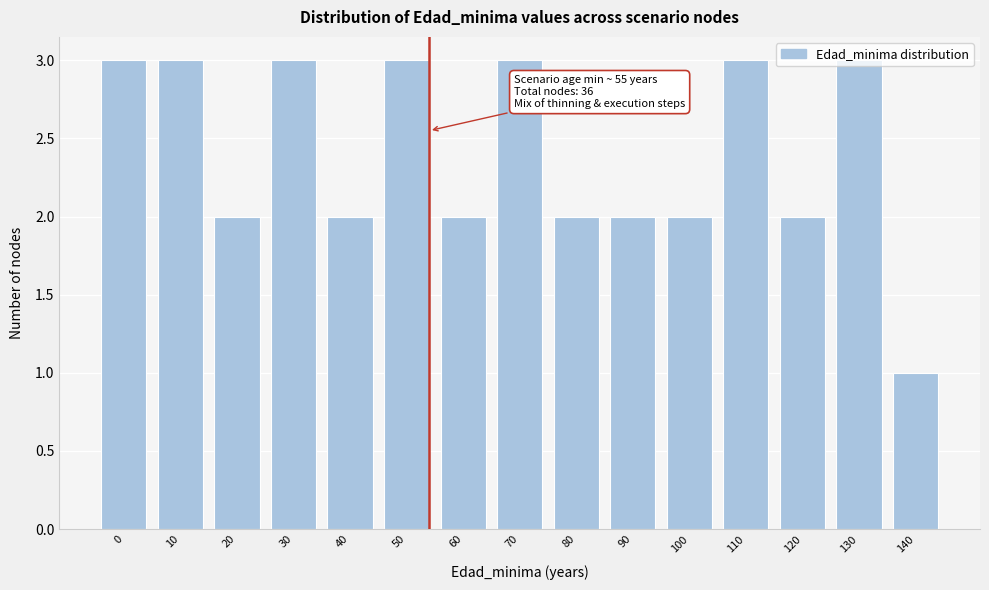

Which has a higher value, 50 or 80?

50